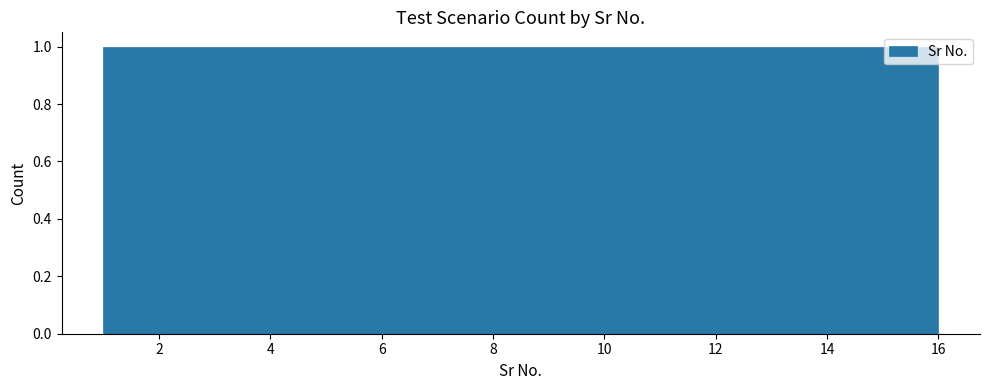

Reading left to right, transcribe this chart: for each bar, give the range it covers on the x-axis and its height. Neither the bar edges nor the heights are printed on the chart, so give them approximately, as read against the axes.

1.0 to 2.0: 1
2.0 to 2.8: 1
2.8 to 3.8: 1
3.8 to 4.8: 1
4.8 to 5.6: 1
5.6 to 6.6: 1
6.6 to 7.6: 1
7.6 to 8.6: 1
8.6 to 9.4: 1
9.4 to 10.4: 1
10.4 to 11.4: 1
11.4 to 12.2: 1
12.2 to 13.2: 1
13.2 to 14.2: 1
14.2 to 15.0: 1
15.0 to 16.0: 1